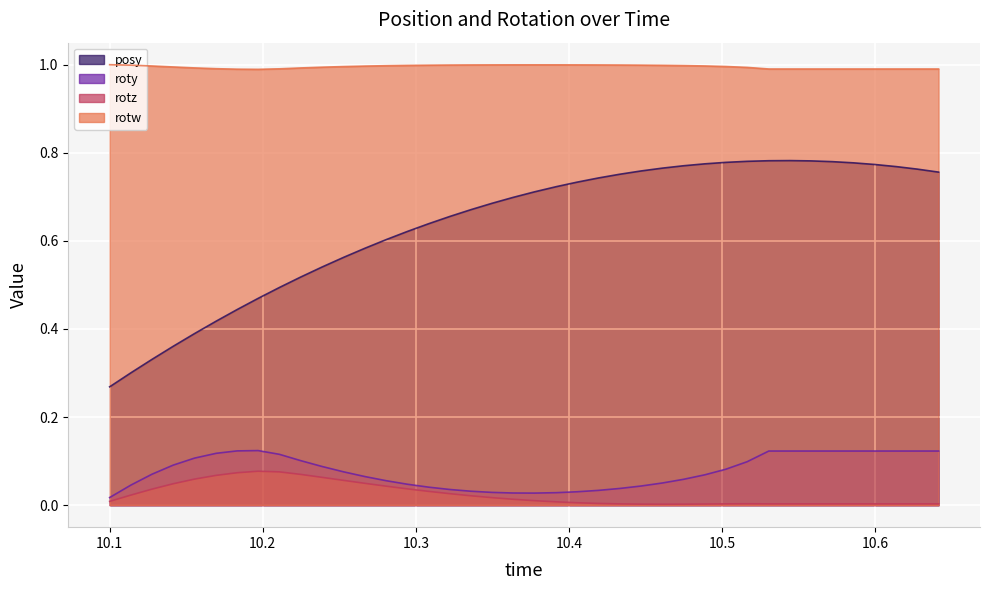

Reading left to right, list all the values displayed in this chart.

posy: 0.3	0.3	0.3	0.4	0.4	0.4	0.4	0.5	0.5	0.5	0.5	0.6	0.6	0.6	0.6	0.6	0.7	0.7	0.7	0.7	0.7	0.7	0.7	0.7	0.8	0.8	0.8	0.8	0.8	0.8	0.8	0.8	0.8	0.8	0.8	0.8	0.8	0.8	0.8	0.8
roty: 0.0	0.0	0.1	0.1	0.1	0.1	0.1	0.1	0.1	0.1	0.1	0.1	0.1	0.1	0.0	0.0	0.0	0.0	0.0	0.0	0.0	0.0	0.0	0.0	0.0	0.0	0.1	0.1	0.1	0.1	0.1	0.1	0.1	0.1	0.1	0.1	0.1	0.1	0.1	0.1
rotz: 0.0	0.0	0.0	0.0	0.1	0.1	0.1	0.1	0.1	0.1	0.1	0.1	0.0	0.0	0.0	0.0	0.0	0.0	0.0	0.0	0.0	0.0	0.0	0.0	0.0	0.0	0.0	0.0	0.0	0.0	0.0	0.0	0.0	0.0	0.0	0.0	0.0	0.0	0.0	0.0
rotw: 1.0	1.0	1.0	1.0	1.0	1.0	1.0	1.0	1.0	1.0	1.0	1.0	1.0	1.0	1.0	1.0	1.0	1.0	1.0	1.0	1.0	1.0	1.0	1.0	1.0	1.0	1.0	1.0	1.0	1.0	1.0	1.0	1.0	1.0	1.0	1.0	1.0	1.0	1.0	1.0